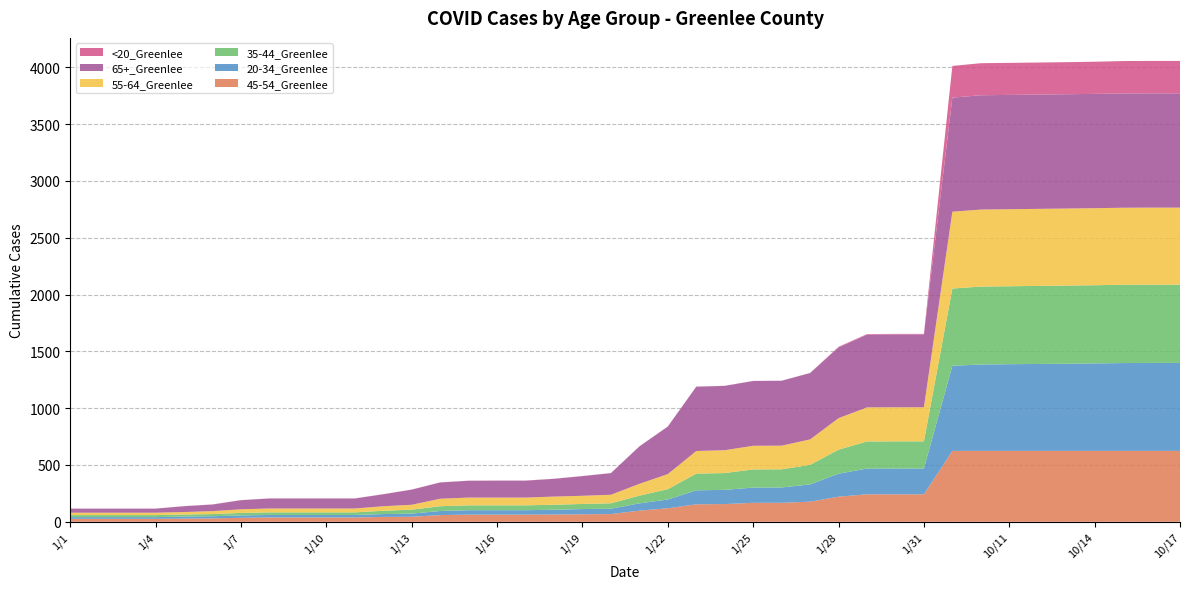

Reading right to left, transcribe all the data shown in this chart.

45-54_Greenlee: 624	624	624	624	624	624	624	624	624	242	242	242	221	177	167	167	156	154	119	98	68	66	64	63	63	63	59	44	43	38	38	38	38	35	30	28	26	26	26	26
20-34_Greenlee: 774	774	773	770	767	765	763	760	749	227	227	227	202	152	135	134	125	123	77	64	47	46	42	39	39	39	36	28	25	22	22	22	22	21	19	18	15	15	15	15
35-44_Greenlee: 689	689	689	688	688	687	686	686	680	239	239	238	212	172	160	160	148	147	91	68	48	45	44	43	43	43	42	35	29	23	23	23	23	22	19	18	18	18	18	18
55-64_Greenlee: 678	678	678	678	678	678	678	678	676	300	300	300	277	224	208	208	201	199	133	104	75	72	72	68	68	68	66	43	40	34	34	34	34	32	26	22	21	21	21	21
65+_Greenlee: 1006	1006	1006	1006	1006	1006	1006	1006	1004	641	641	640	623	584	571	570	566	566	418	329	190	173	156	149	149	148	143	133	105	88	88	88	88	80	58	51	36	36	36	36
<20_Greenlee: 285	285	285	283	282	282	282	282	279	5	5	5	5	1	1	1	1	1	1	1	1	1	1	1	1	1	1	1	1	1	1	1	1	1	1	1	0	0	0	0